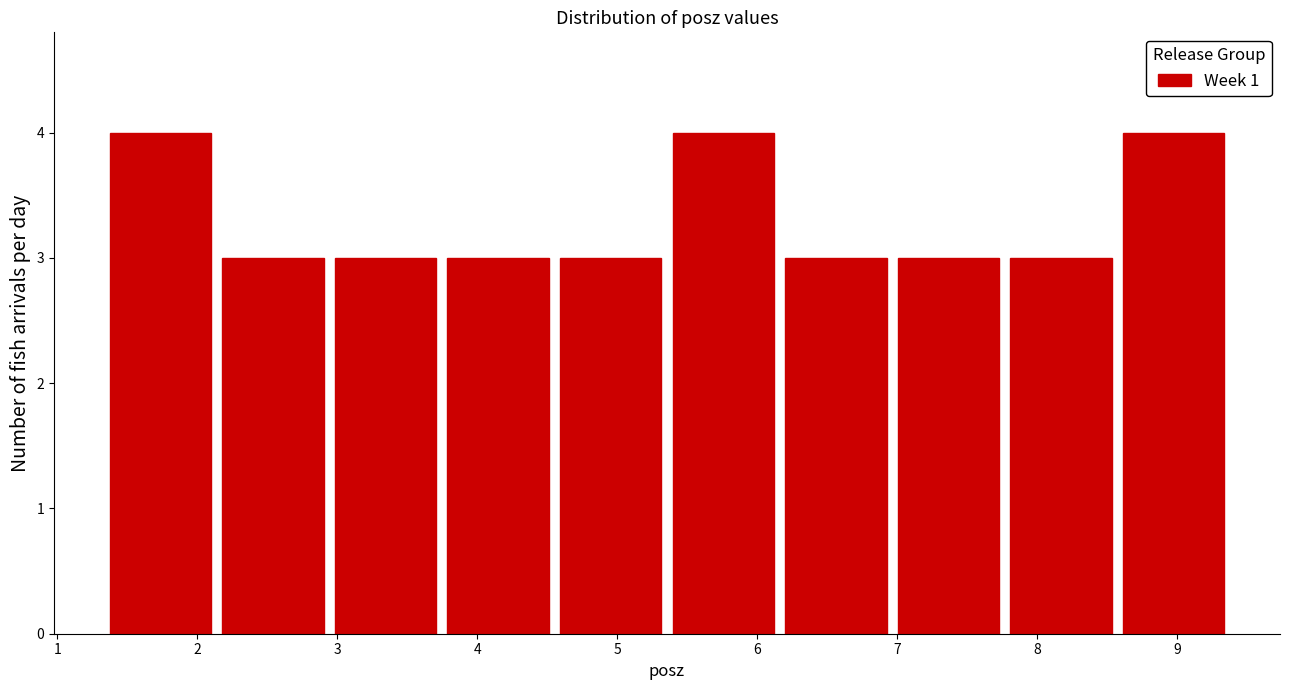

Reading left to right, list every bar in this chart as the range it spans on the x-axis followed by its height. Neither the bar edges nor the heights are printed on the chart, so give them approximately, as read against the axes.

1.3 to 2.1: 4
2.1 to 2.9: 3
2.9 to 3.7: 3
3.7 to 4.6: 3
4.6 to 5.4: 3
5.4 to 6.2: 4
6.2 to 7.0: 3
7.0 to 7.8: 3
7.8 to 8.6: 3
8.6 to 9.4: 4